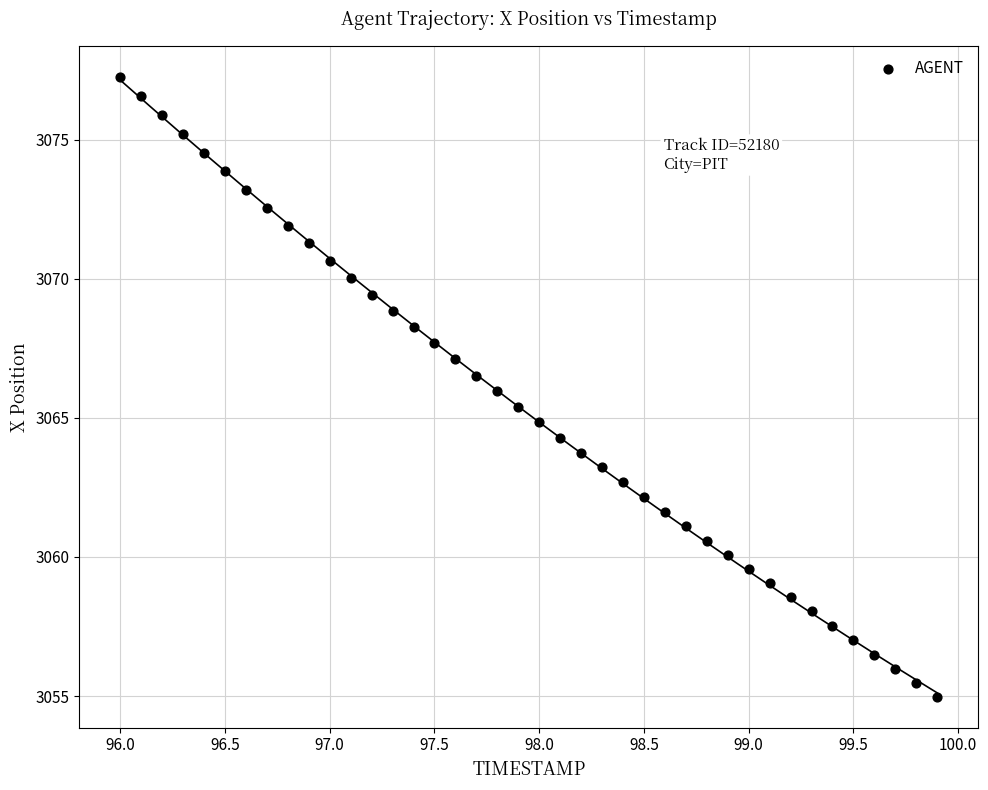

What is the range of Y values (max minus min)?

22.3